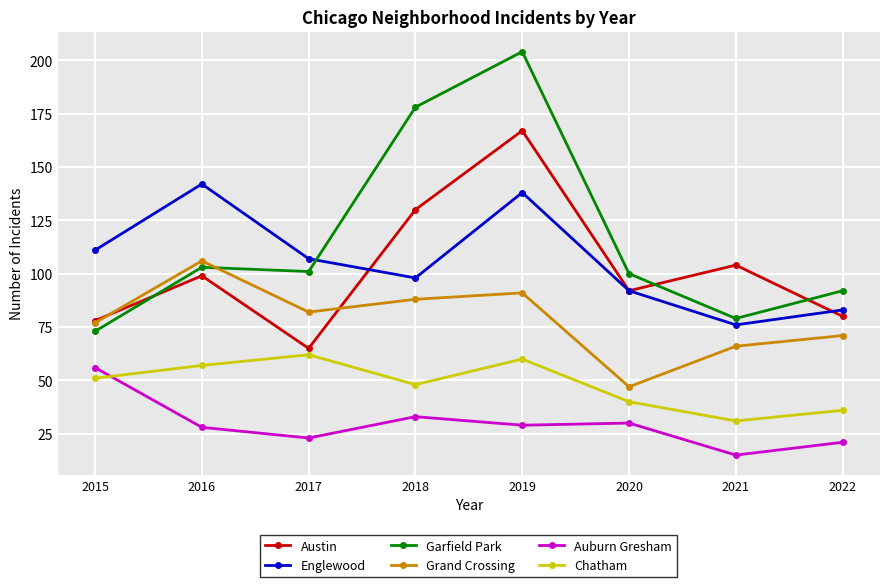

Which series has the largest range (max minus min)?

Garfield Park